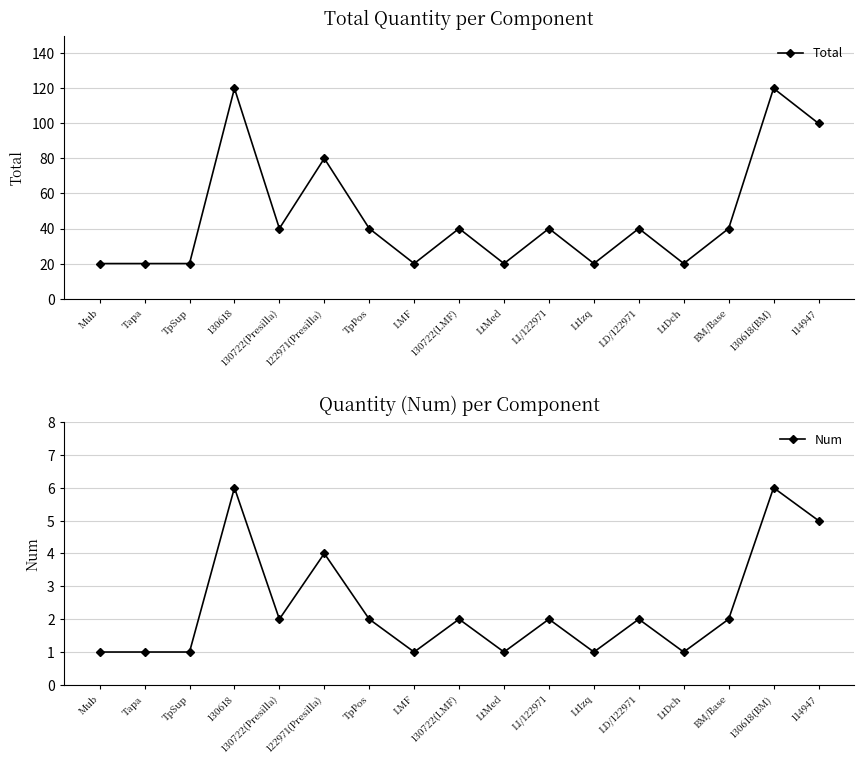

What position from the left is BM/Base?

15